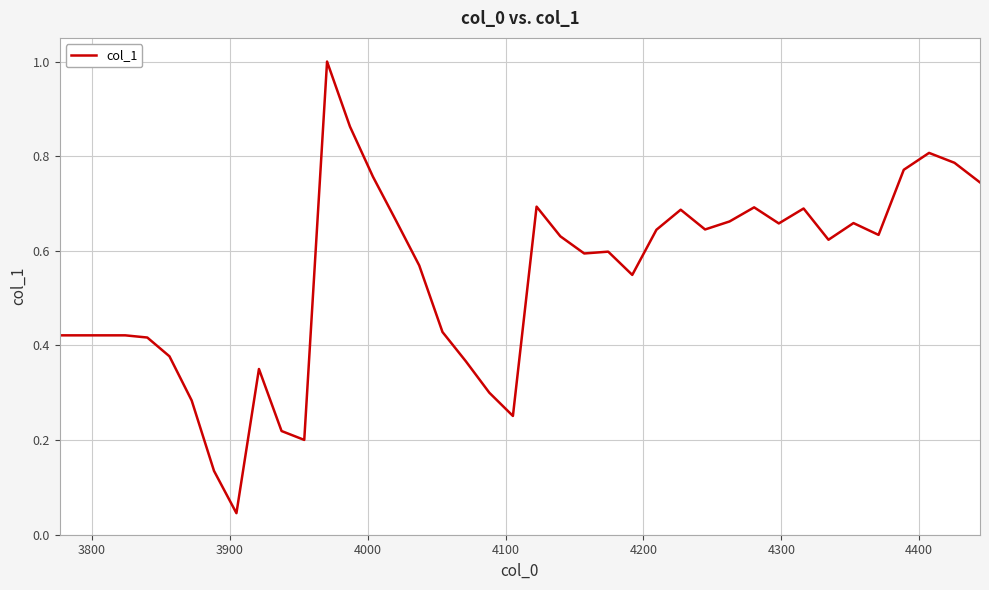

What is the difference between the maximum and minimum values?

1.0